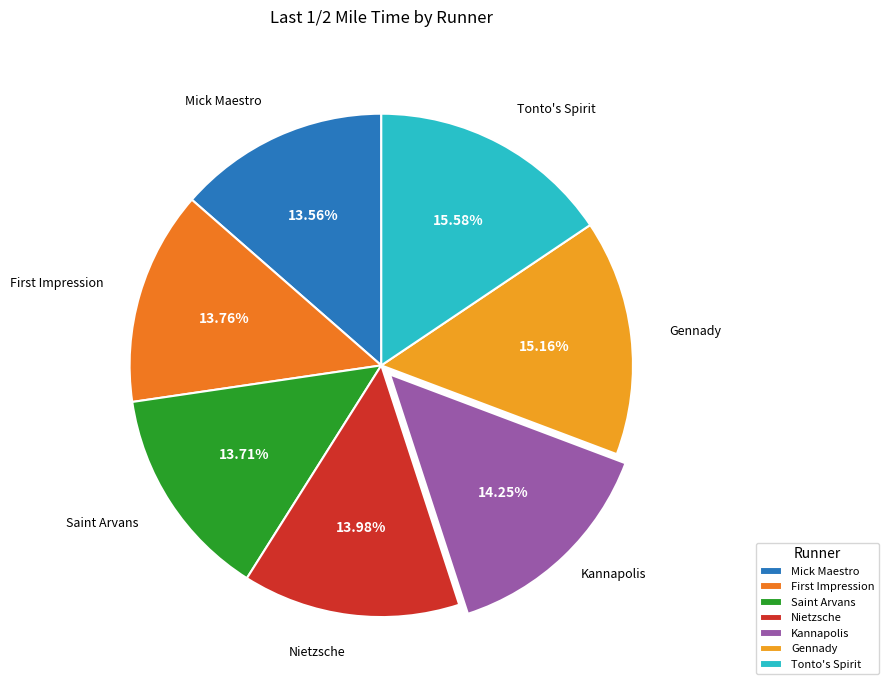

What is the smallest slice in the pie chart?

Mick Maestro